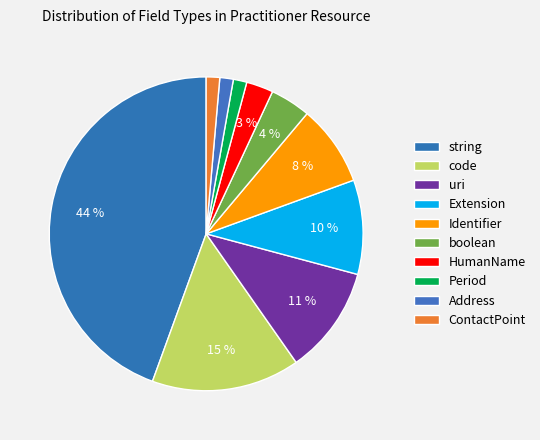

How many slices are in this pie chart?

10